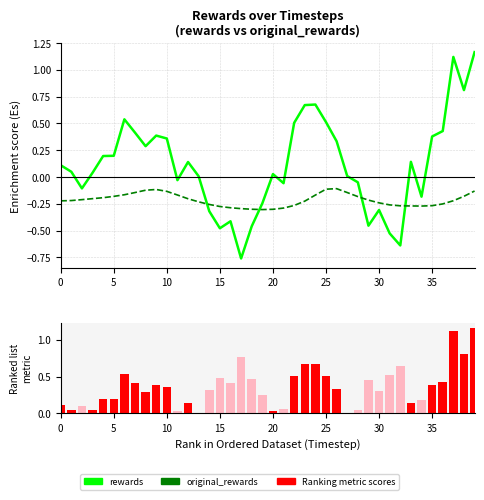

What is the difference between the highest and lowest values at 27?

0.2